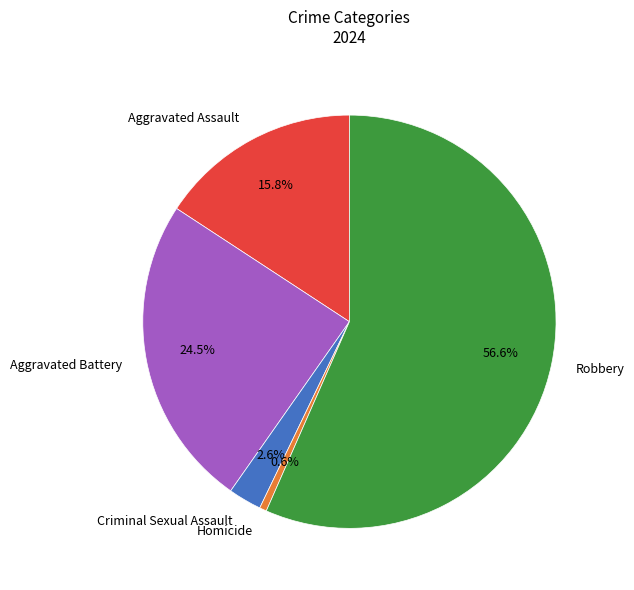

Which category has the biggest portion of the pie?

Robbery